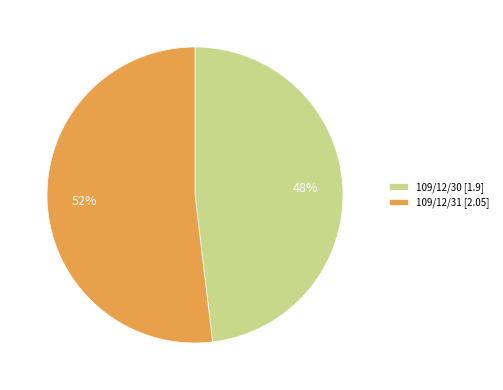

To the nearest percent, what is the difference between the largest and smallest slice percentages?

4%